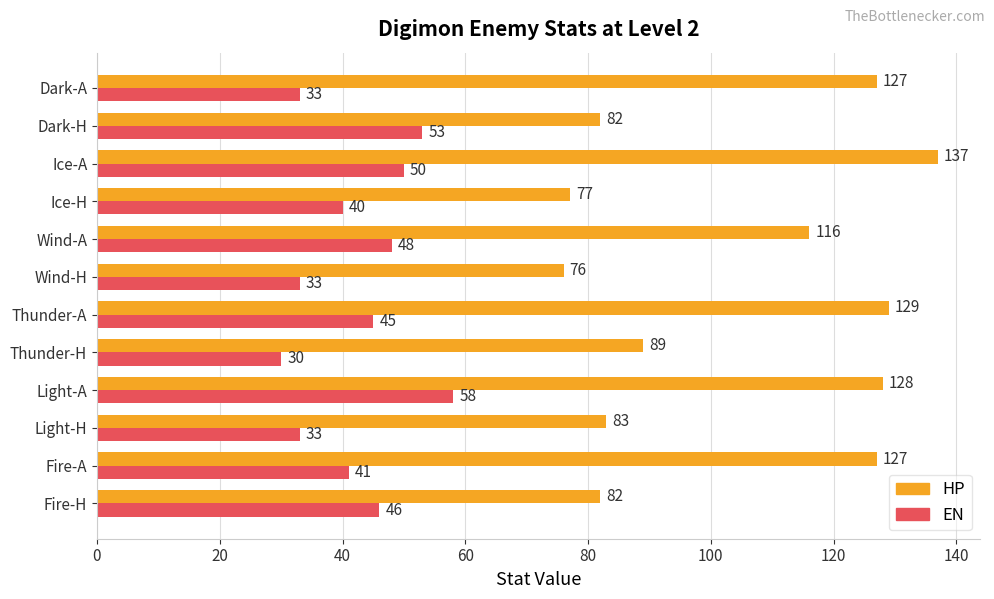

What is the minimum value shown in the chart?

30